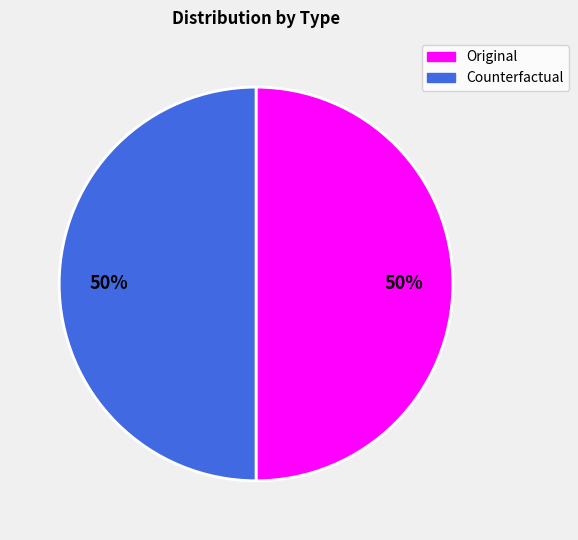

To the nearest percent, what is the average slice percentage?

50%